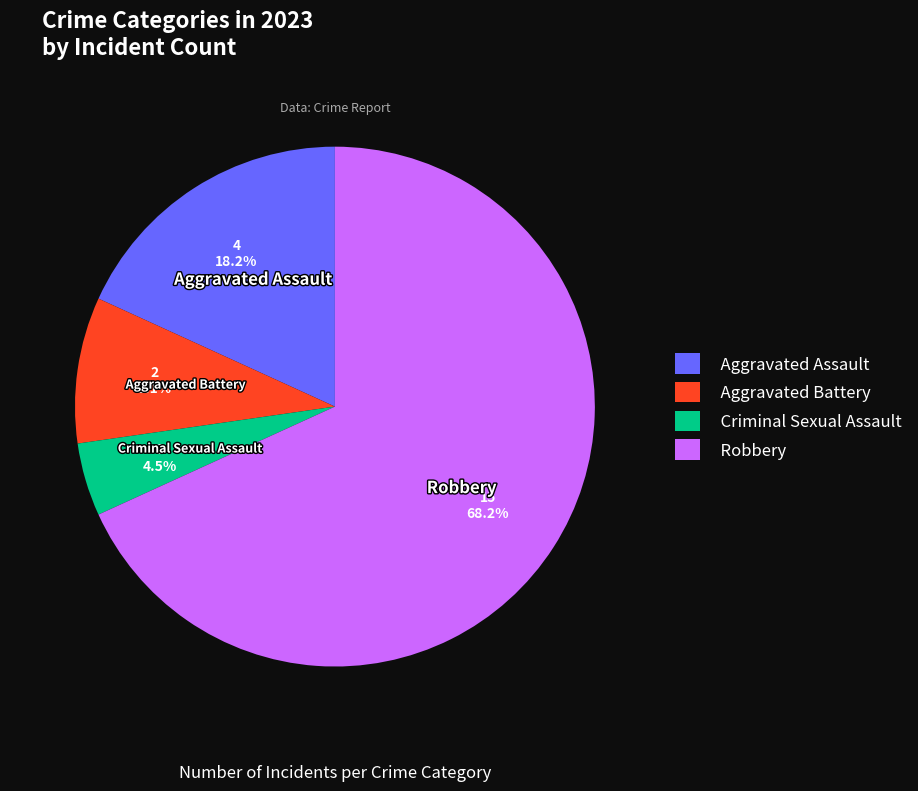

Count the number of slices in the pie.

4